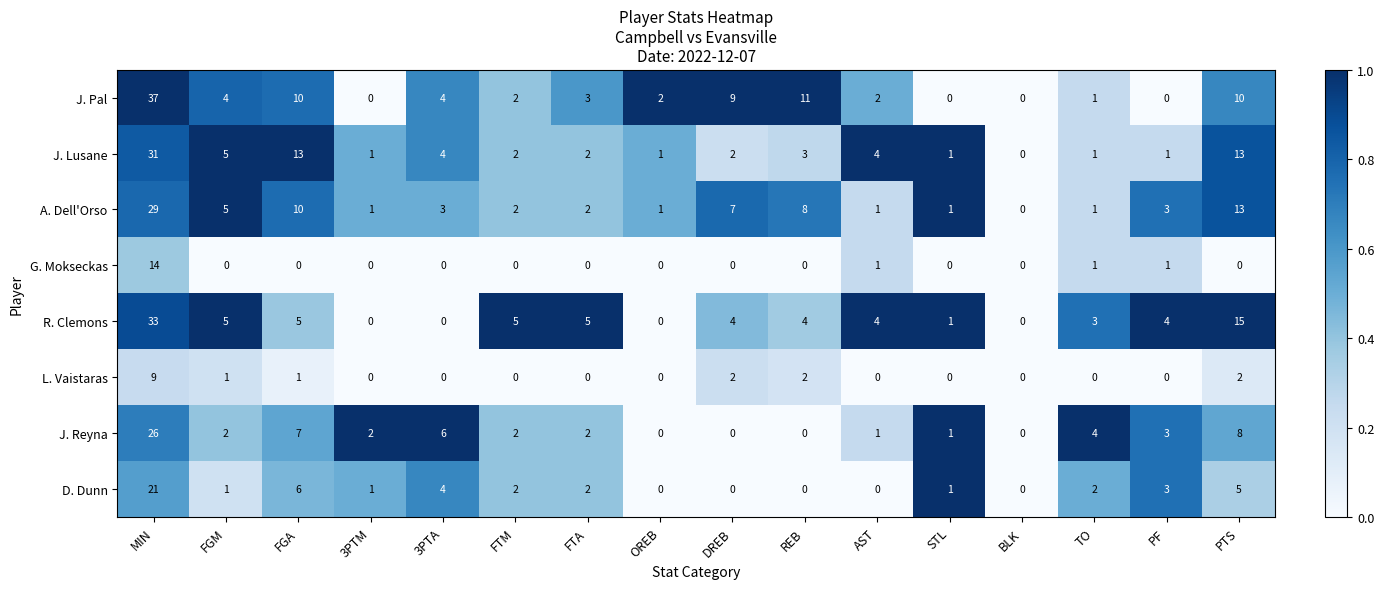

Between FTM and OREB, which series saw the biggest shift?

R. Clemons